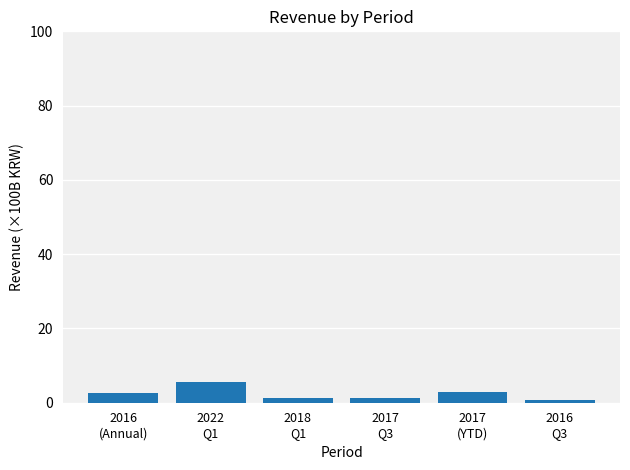

What is the sum of the values at 2018
Q1 and 2016
(Annual)?

3.7